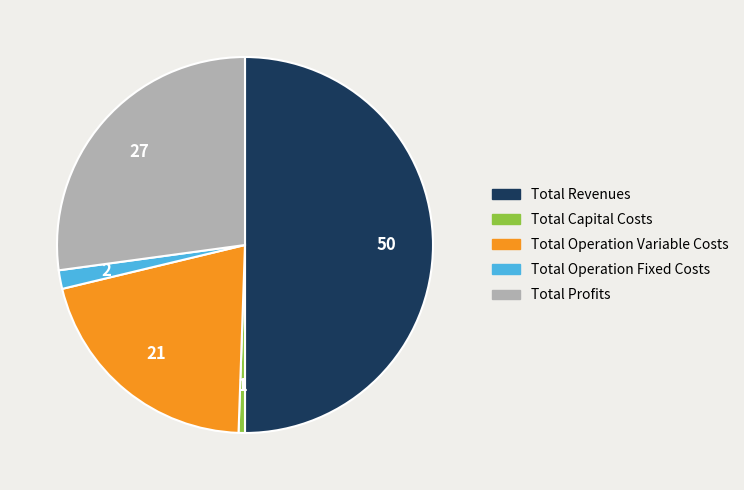

Between Total Profits and Total Operation Variable Costs, which is larger?

Total Profits